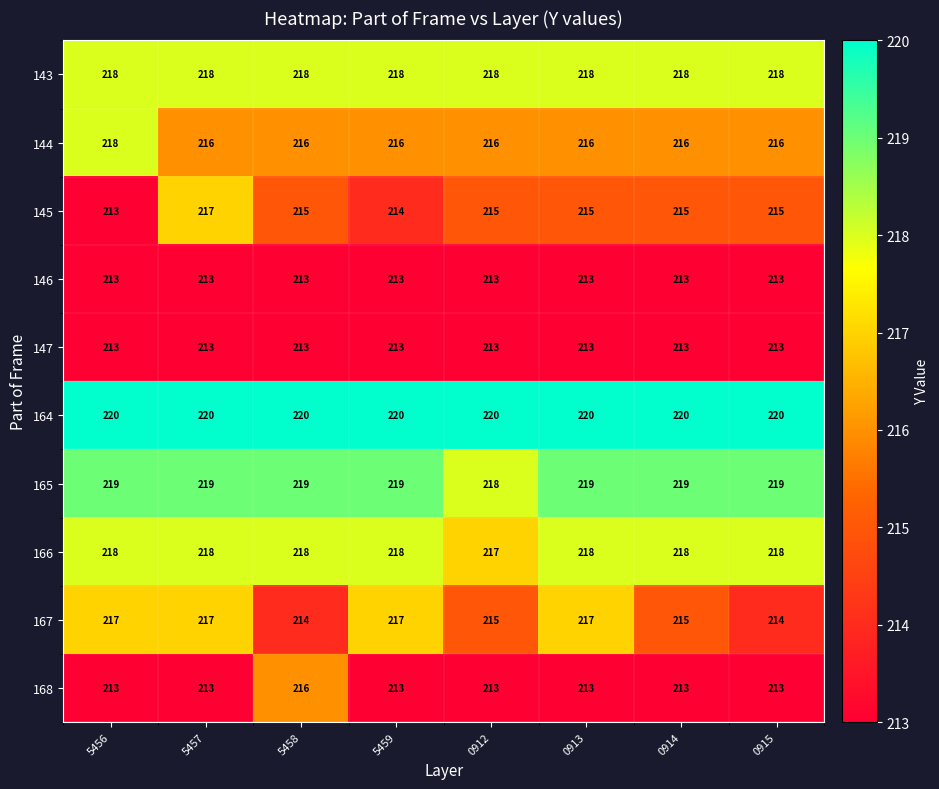

At which category is the sum across all series the highest?

5457